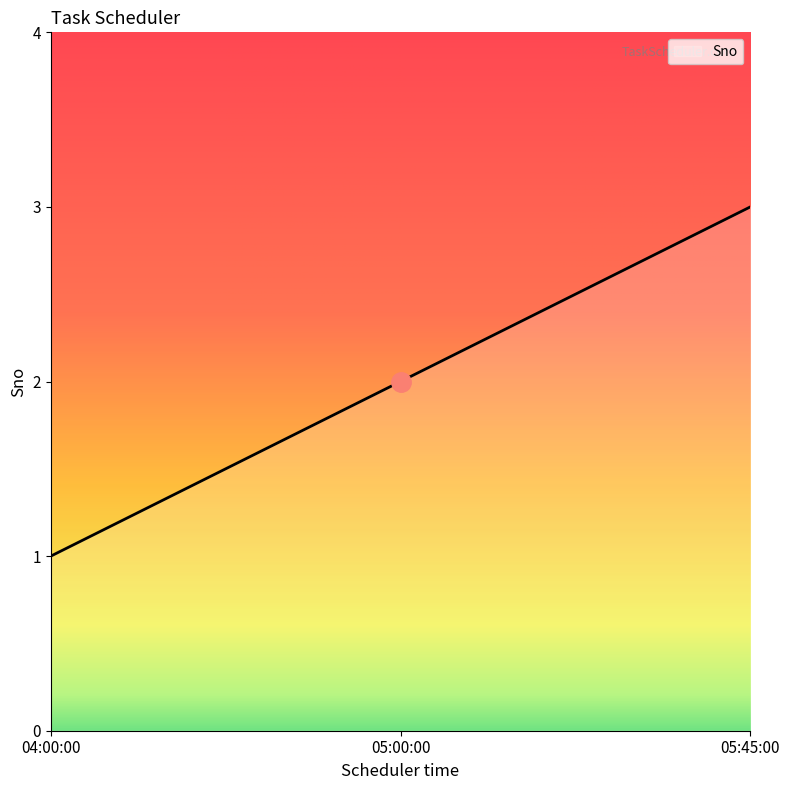

What position from the right is 04:00:00?

3